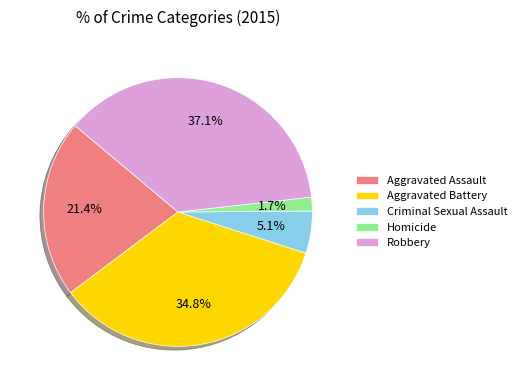

Which slice is the largest?

Robbery